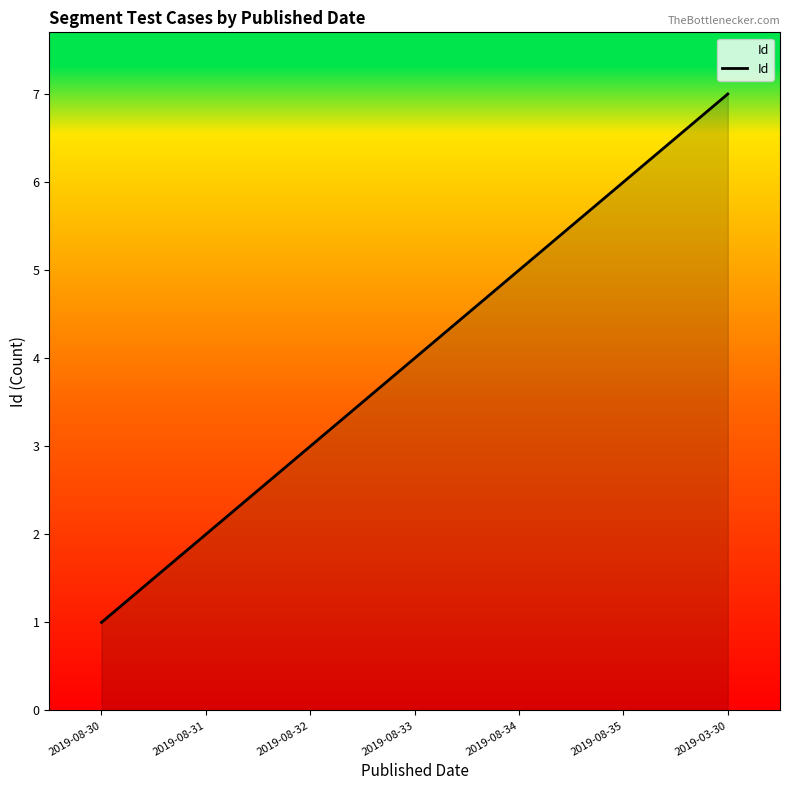

What is the greatest value displayed?

7